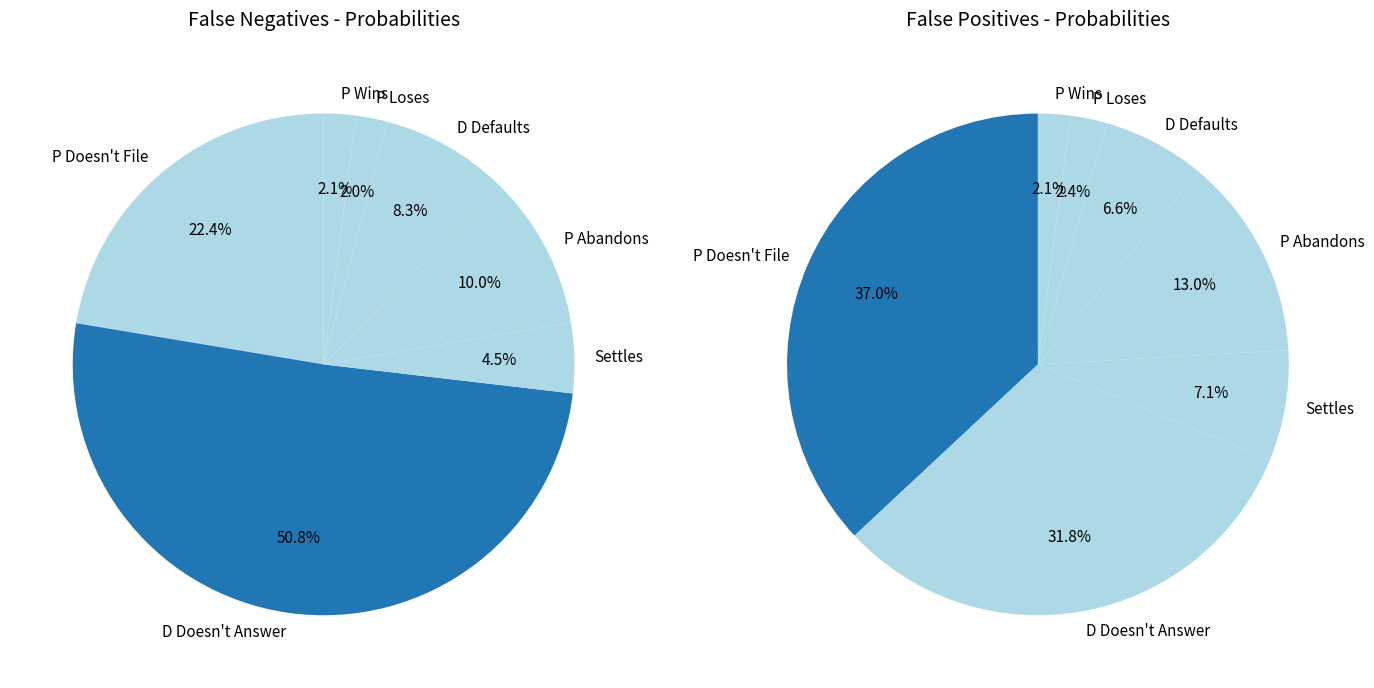

Rank the series at P Wins from highest to lowest value.

False Negatives, False Positives